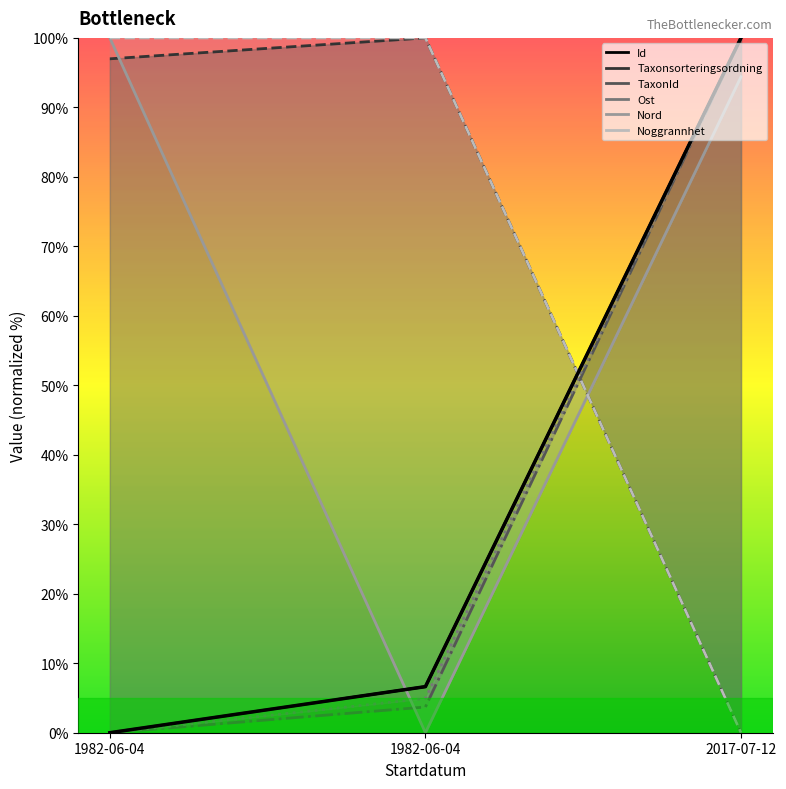

What is the value of the Taxonsorteringsordning point at the 2nd from the left?

97.0